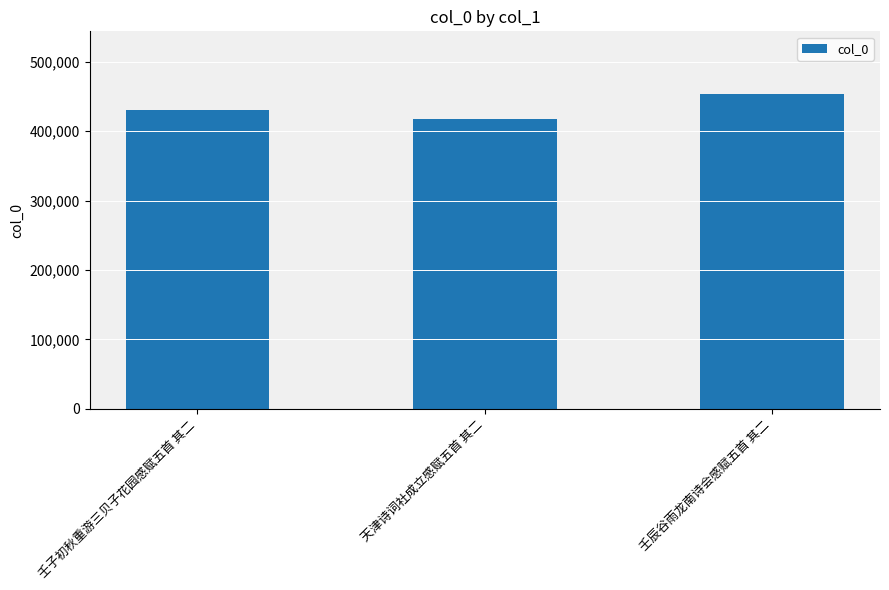

What is the difference between the maximum and minimum values?

35192